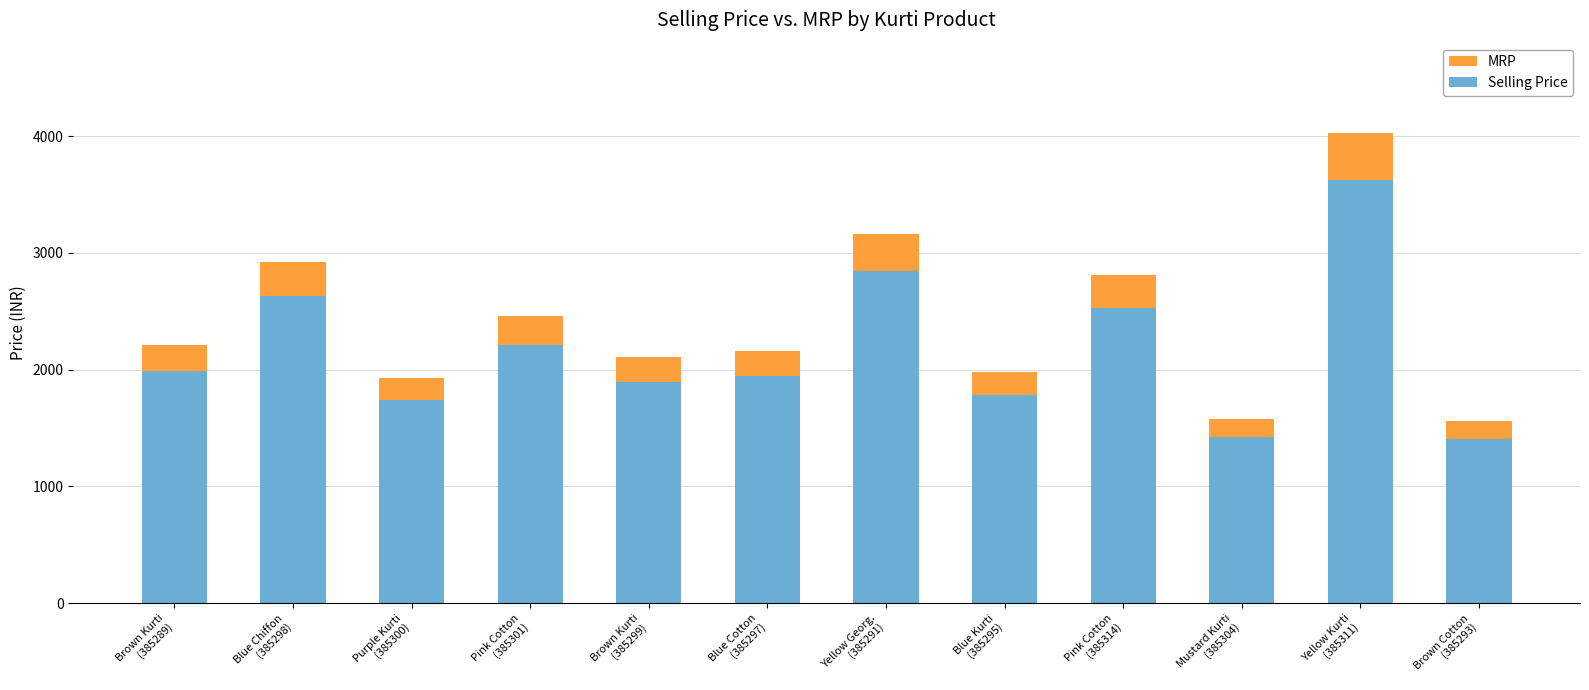

What is the smallest value displayed?

1404